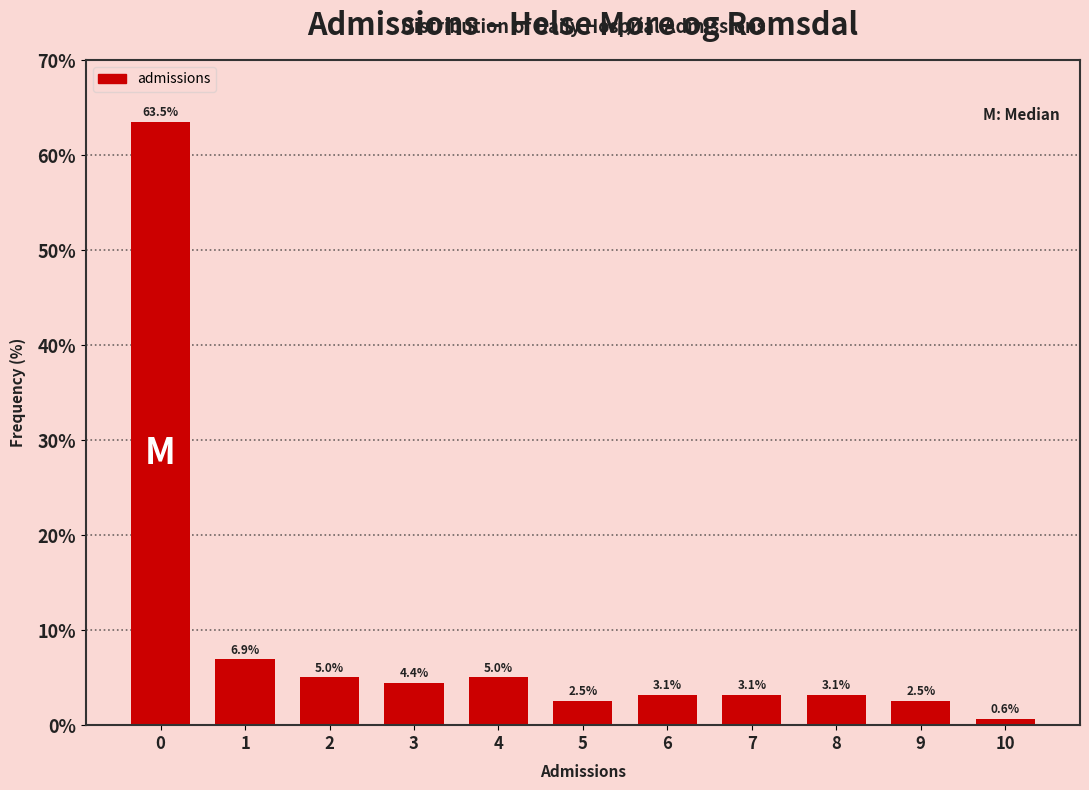

Reading left to right, extract all data points from this chart.

0=63.5	1=6.9	2=5.0	3=4.4	4=5.0	5=2.5	6=3.1	7=3.1	8=3.1	9=2.5	10=0.6